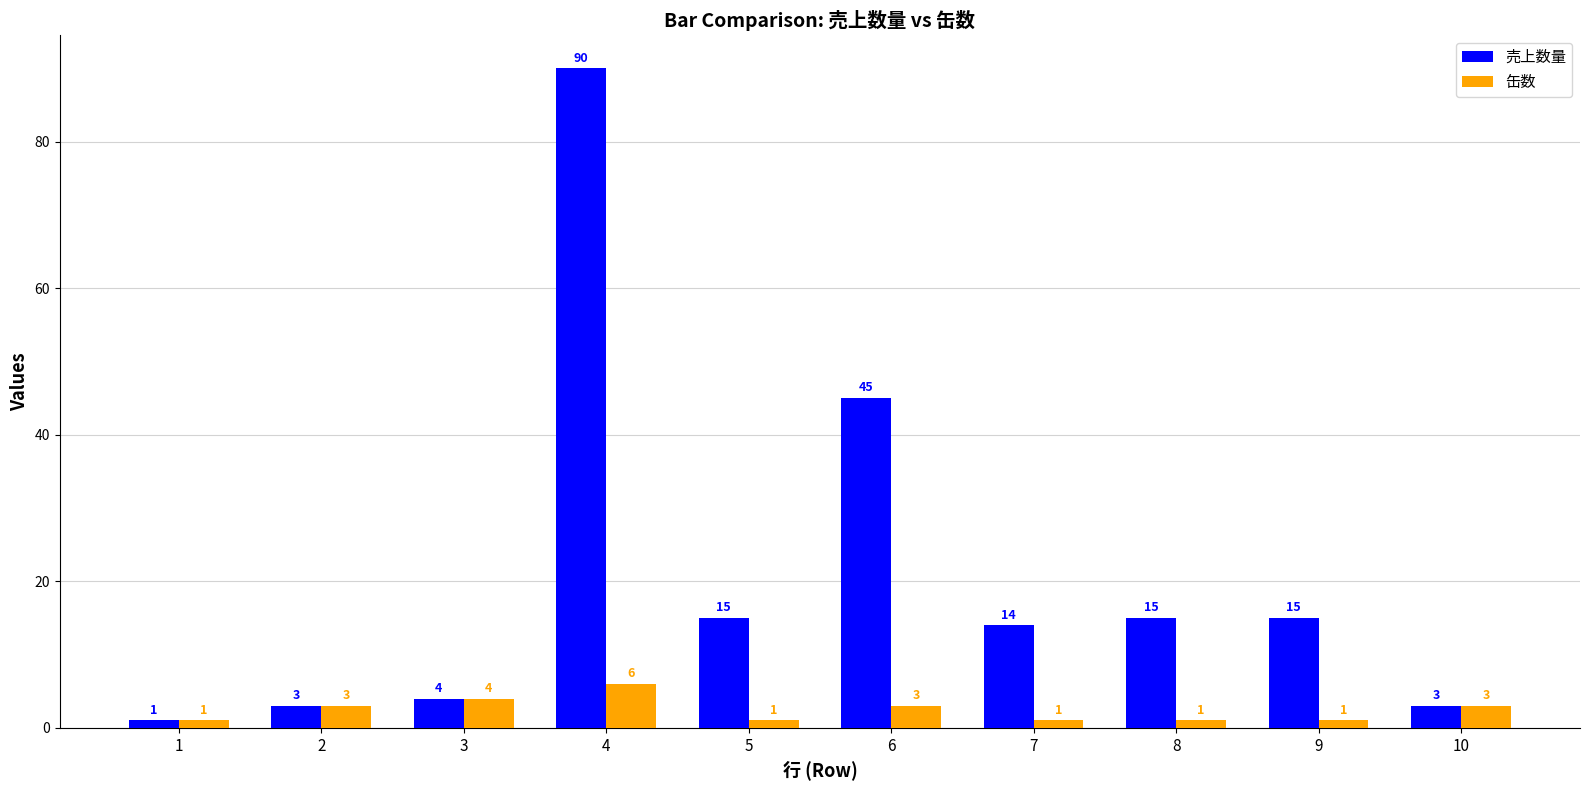

Which series has the largest range (max minus min)?

売上数量